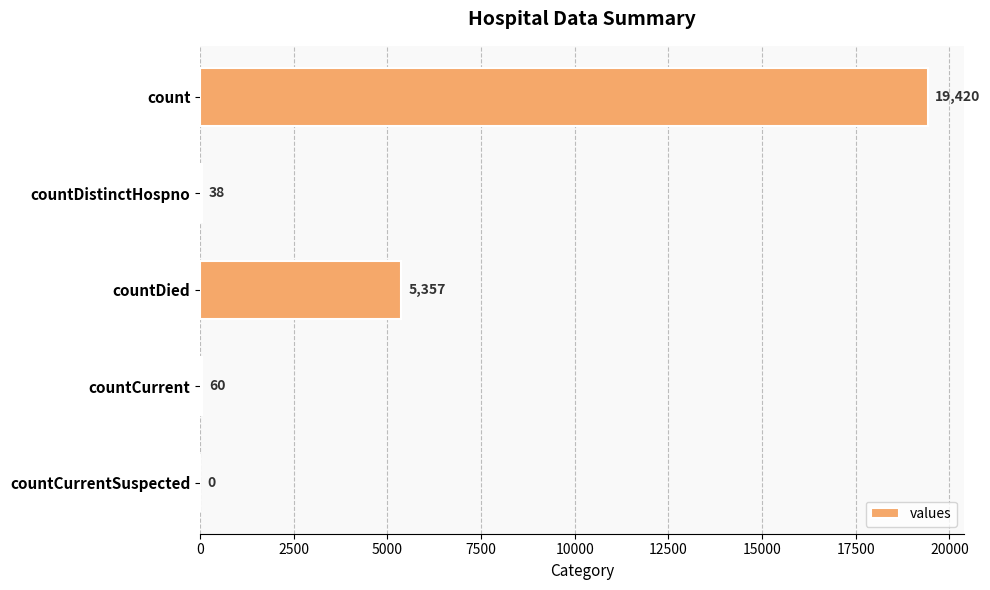

Are the bars horizontal?

Yes